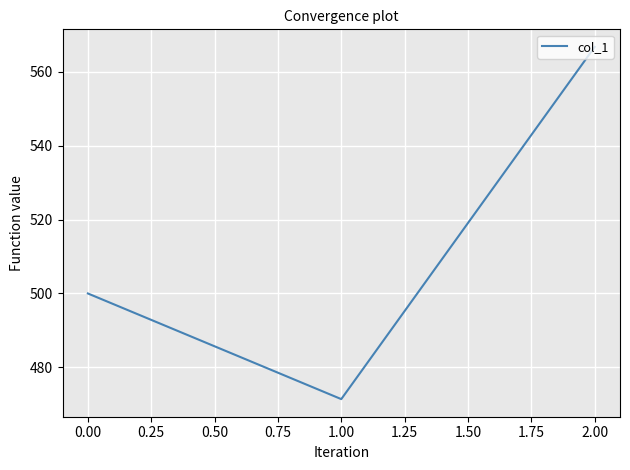

Reading left to right, list all the values displayed in this chart.

500.0	471.4	566.7